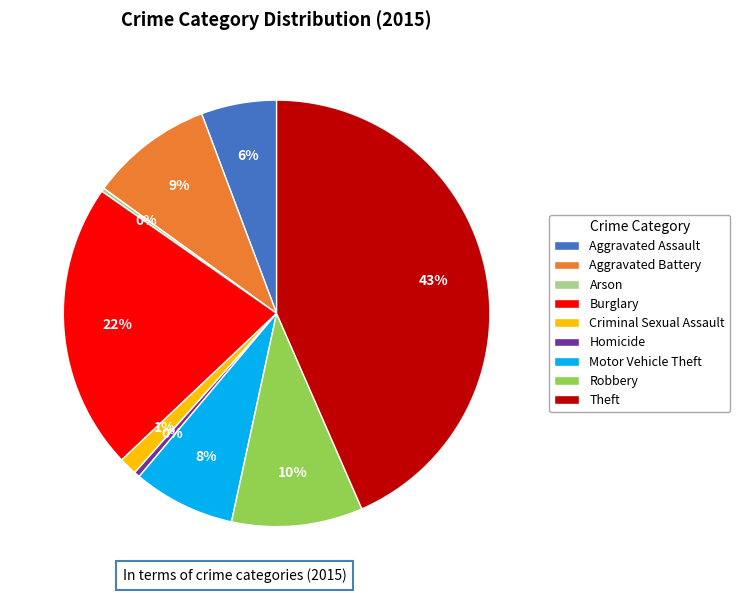

Between Homicide and Aggravated Battery, which is larger?

Aggravated Battery